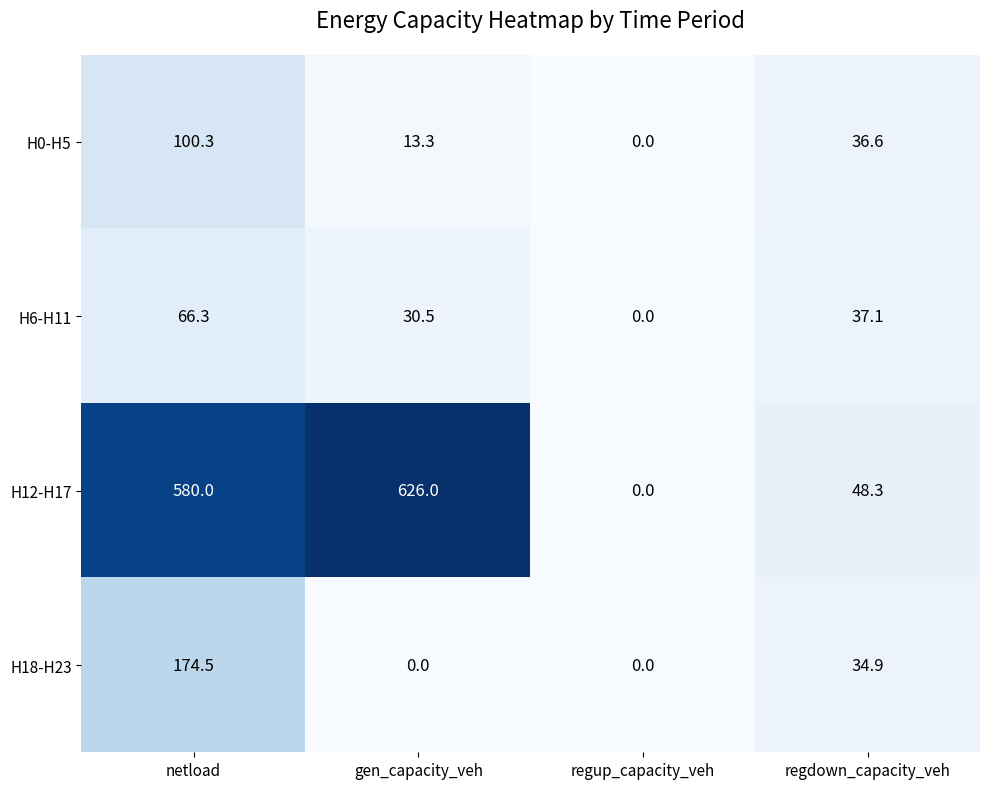

What is the difference between the second highest and minimum values in the H18-H23 series?

34.9